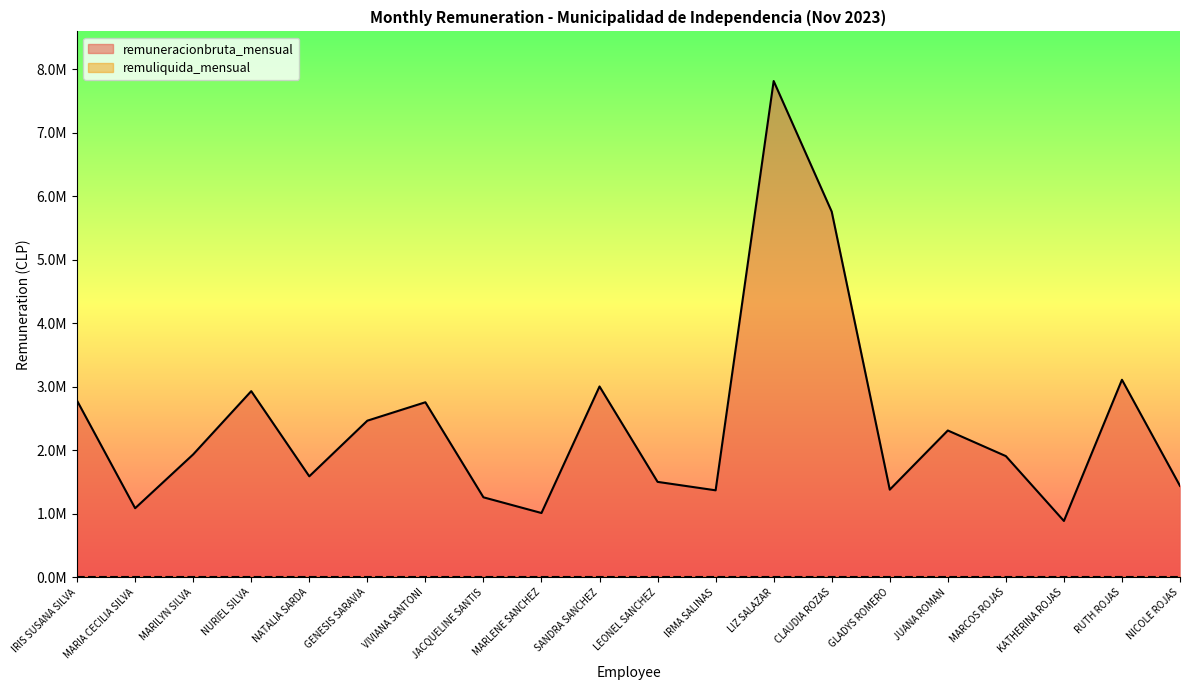

The chart shows a value of 2780140 at IRIS SUSANA SILVA. True or false?

True